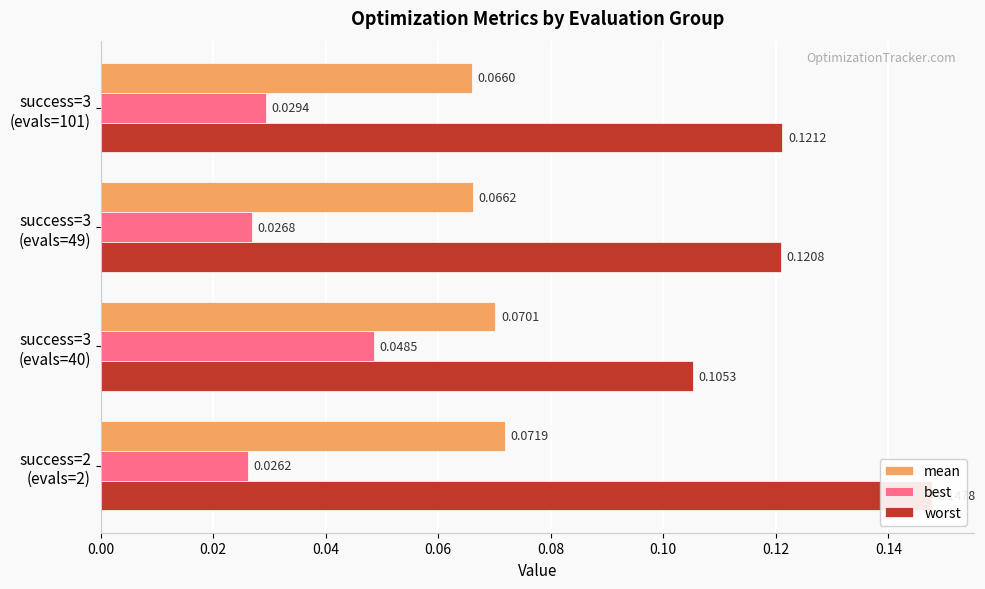

What is the total value across all series at success=3 (evals=40)?

0.2